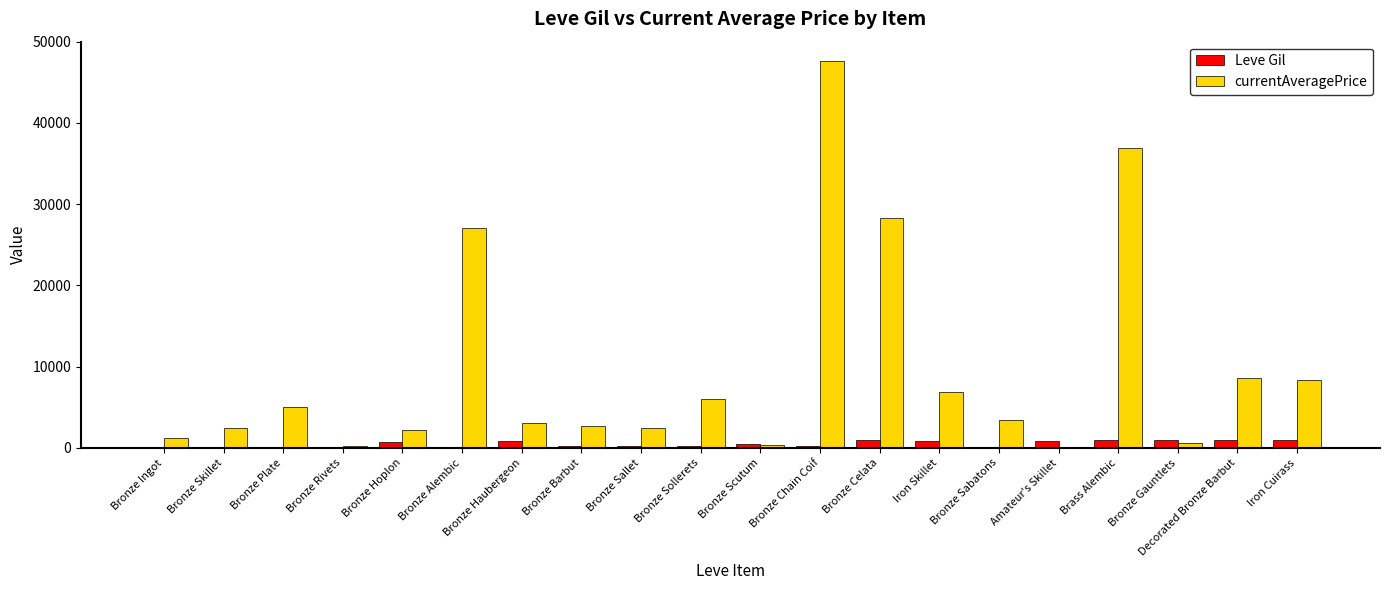

Does the chart contain stacked bars?

No